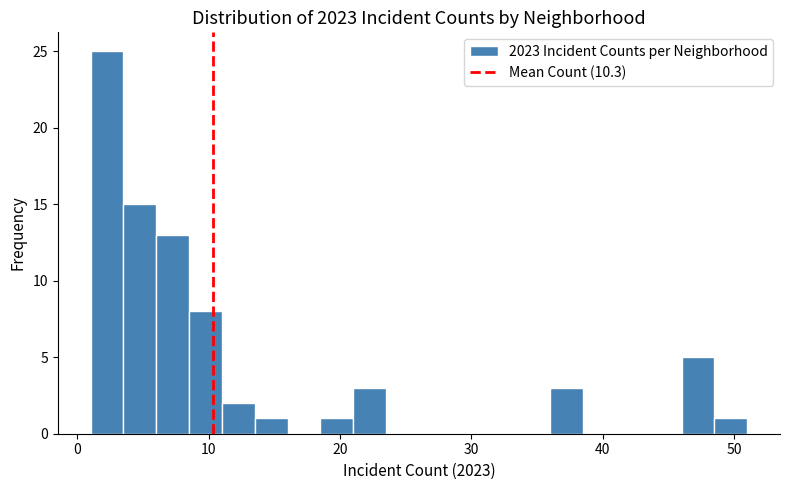

Read against the x-axis, roughly where is the centre of the tallest bar?

2